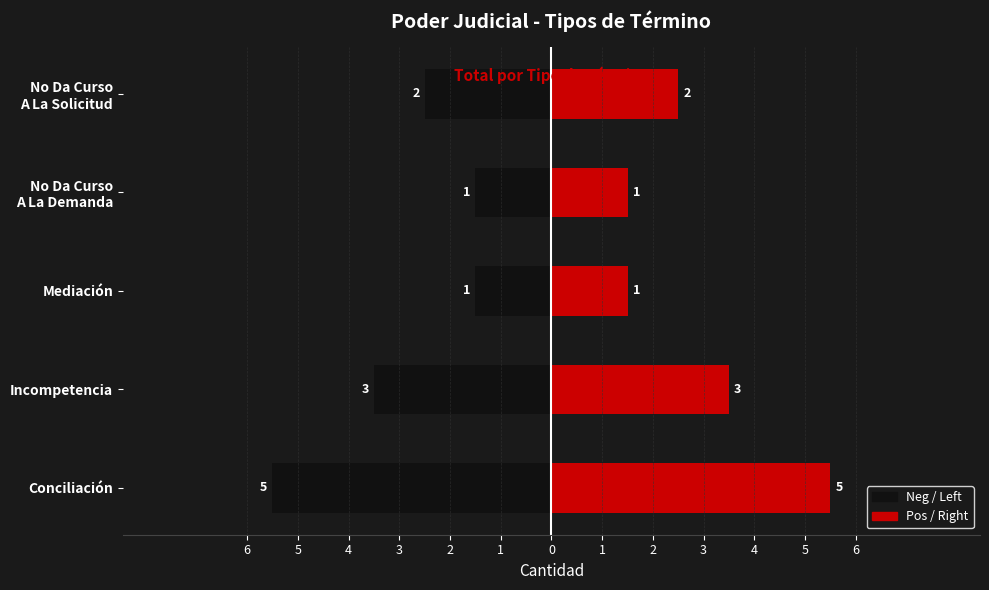

What is the value of the Right bar at the 4th from the left?

1.5